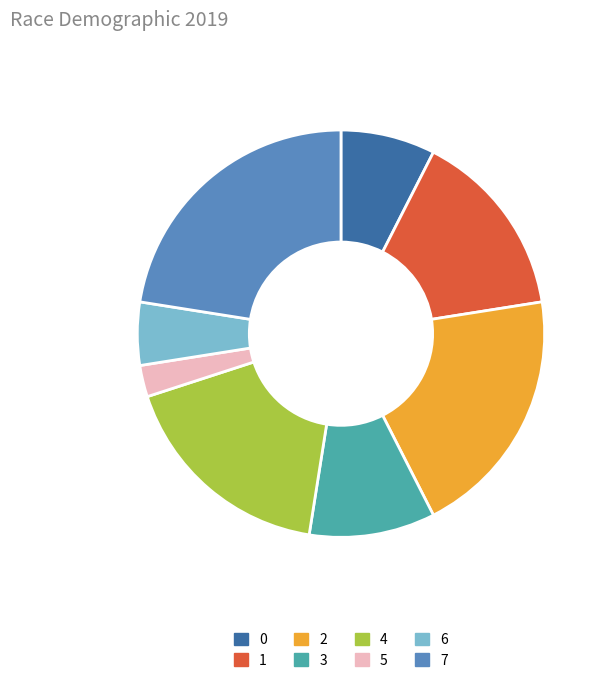

Which slice is the largest?

7